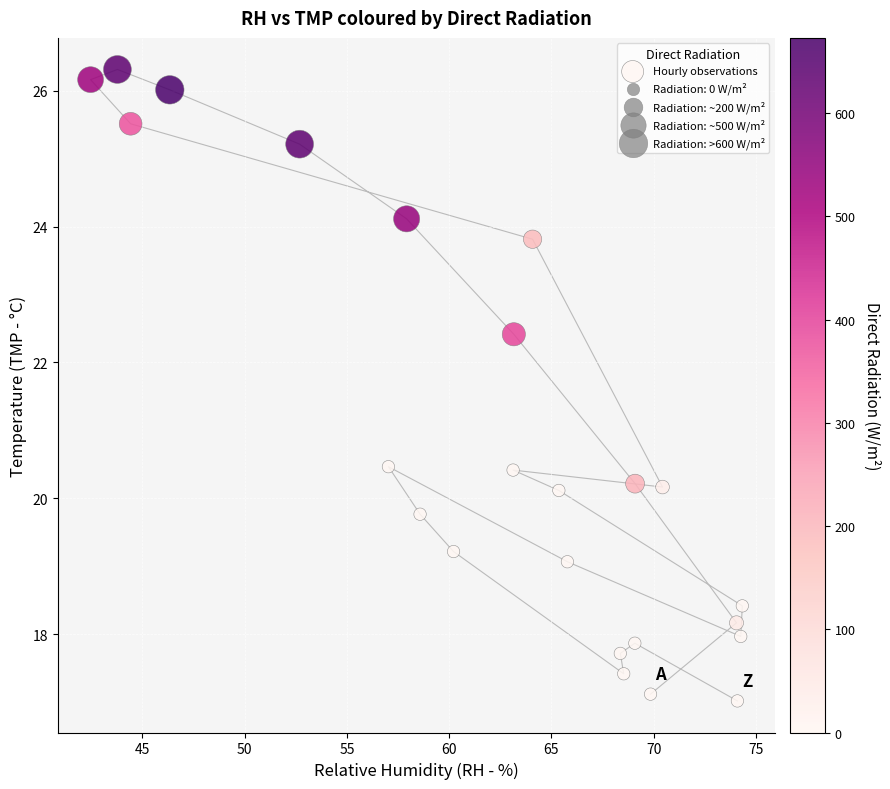

What is the range of Y values (max minus min)?

9.3